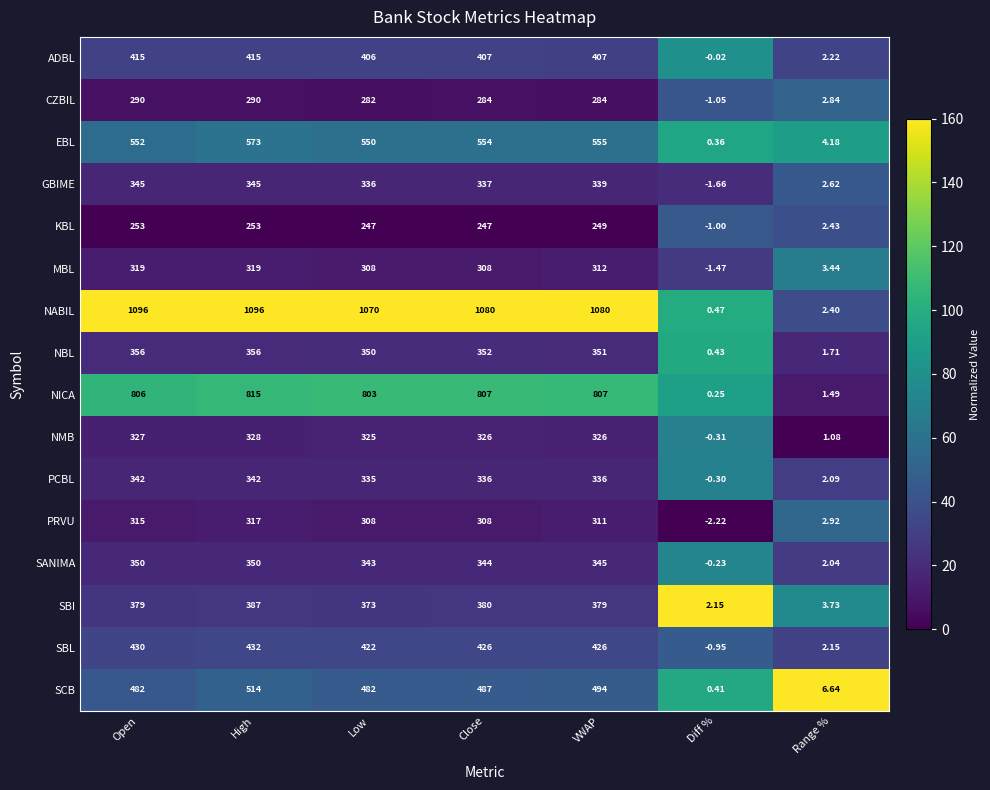

How many series are shown in this chart?

16